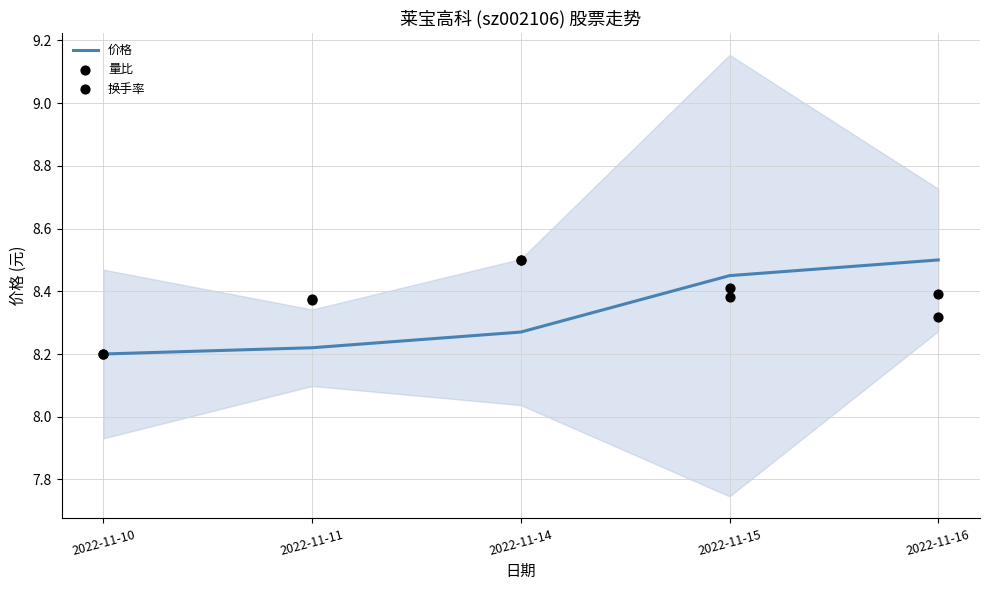

What are all the series names shown in the legend?

价格, 量比, 换手率